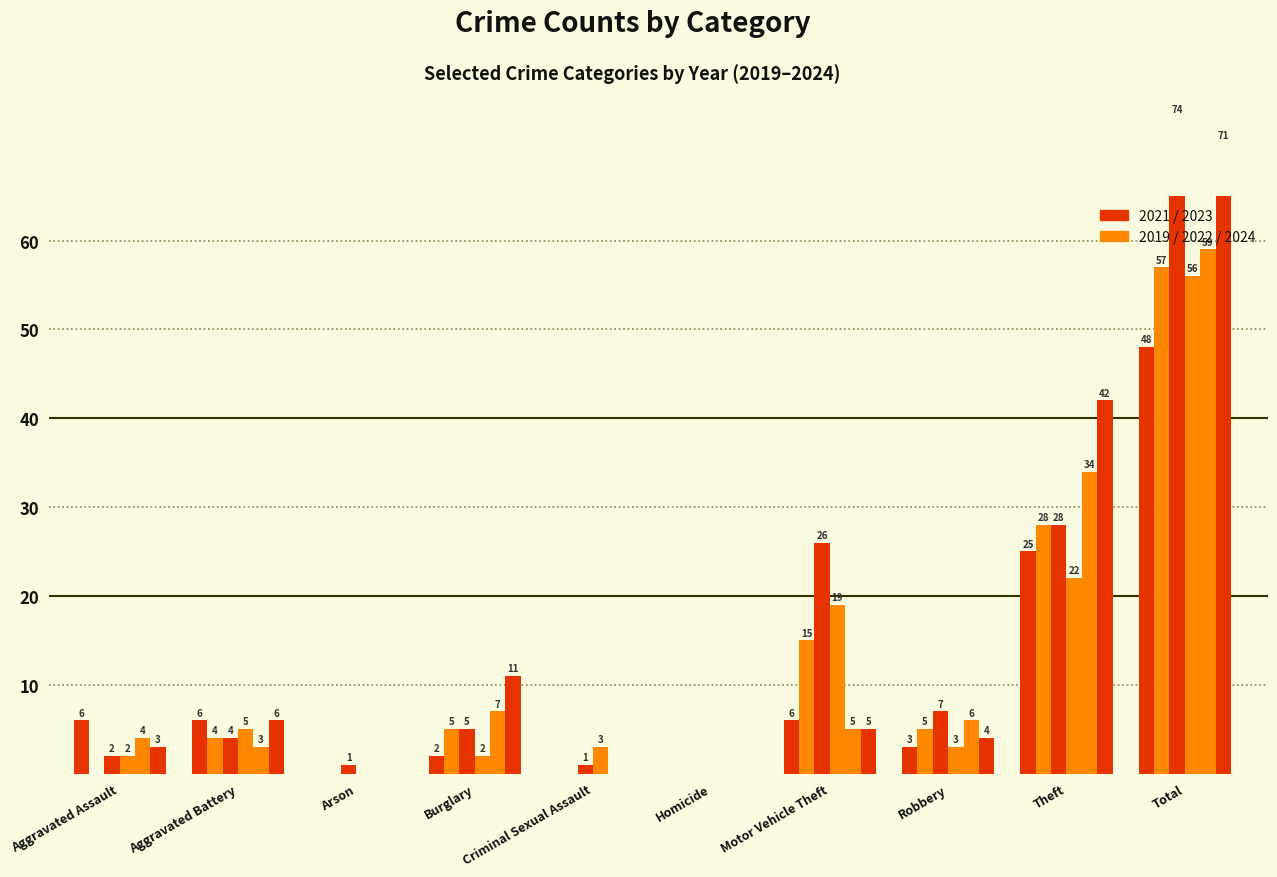

What is the difference between the maximum and second lowest values in the 2021 series?

48